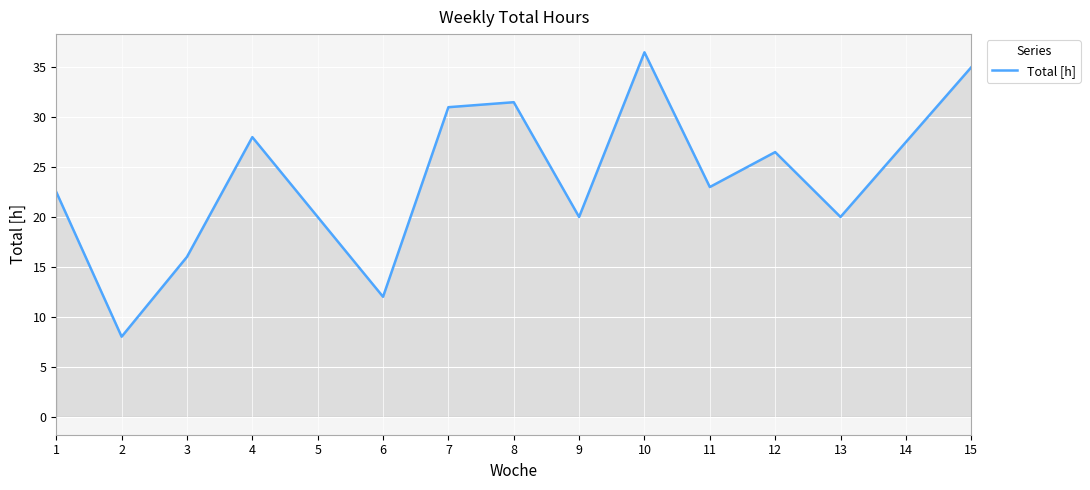

What is the minimum value shown in the chart?

8.0